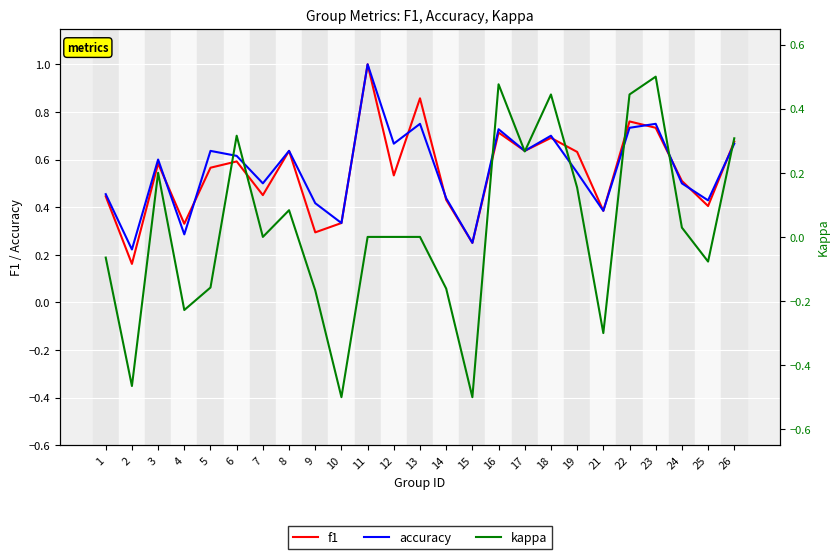

Which has a higher value, 3 or 24?

3